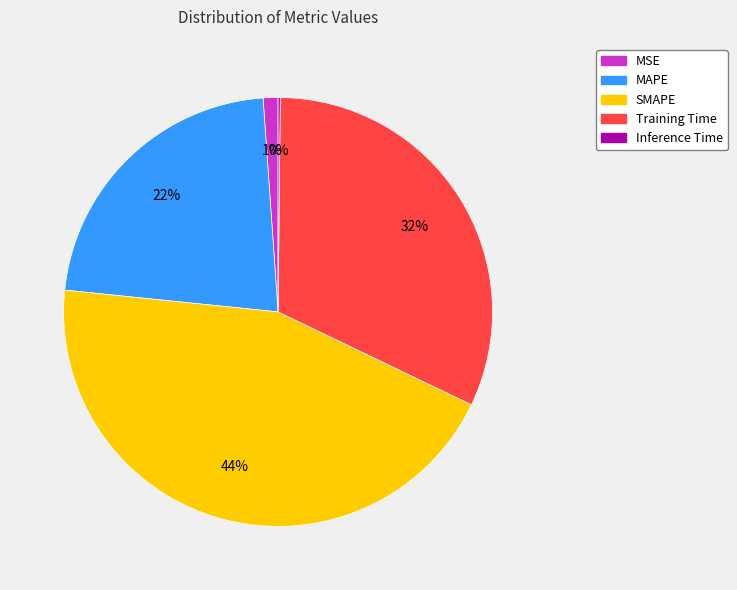

The MAPE slice represents 22% of the pie. True or false?

True